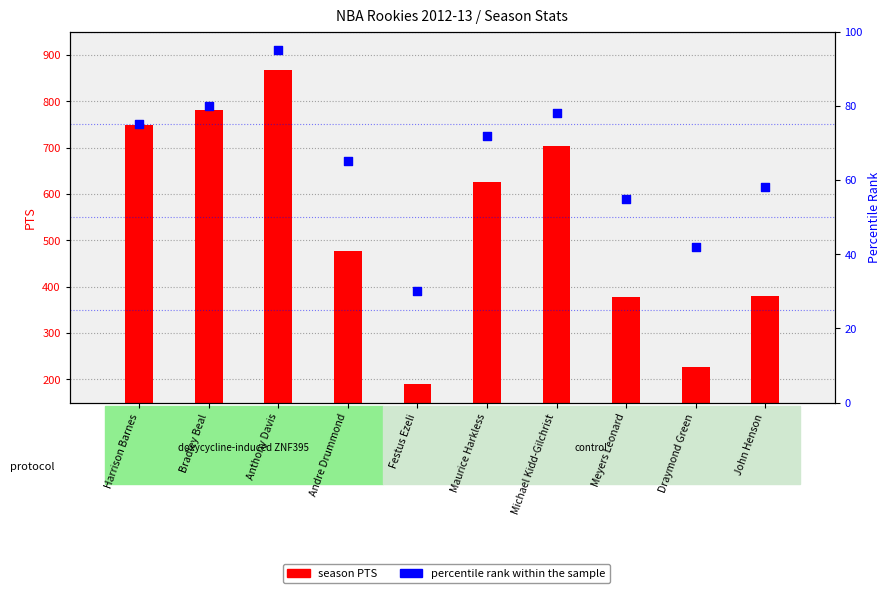

What are all the series names shown in the legend?

season PTS, percentile rank within the sample